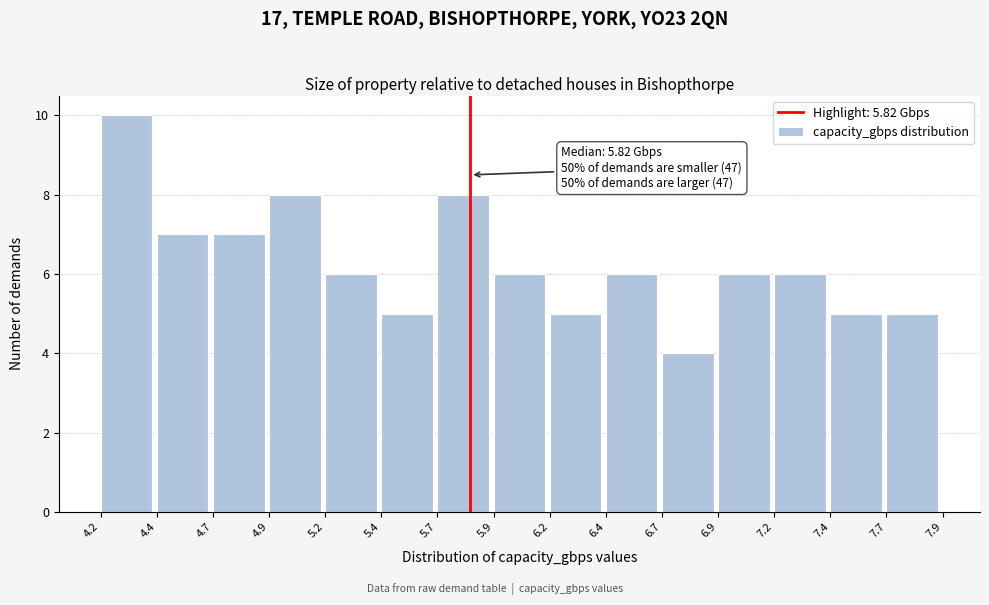

Reading left to right, list all the values displayed in this chart.

4.2=10	4.4=7	4.7=7	4.9=8	5.2=6	5.4=5	5.7=8	5.9=6	6.2=5	6.4=6	6.7=4	6.9=6	7.2=6	7.4=5	7.7=5